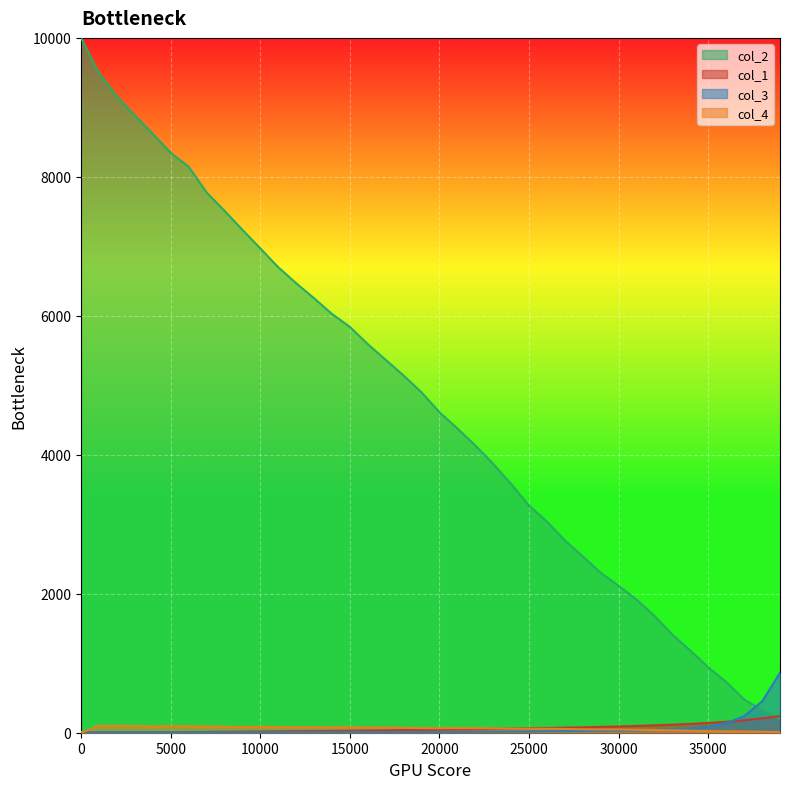

Rank the series at 28001 from highest to lowest value.

col_2, col_1, col_4, col_3